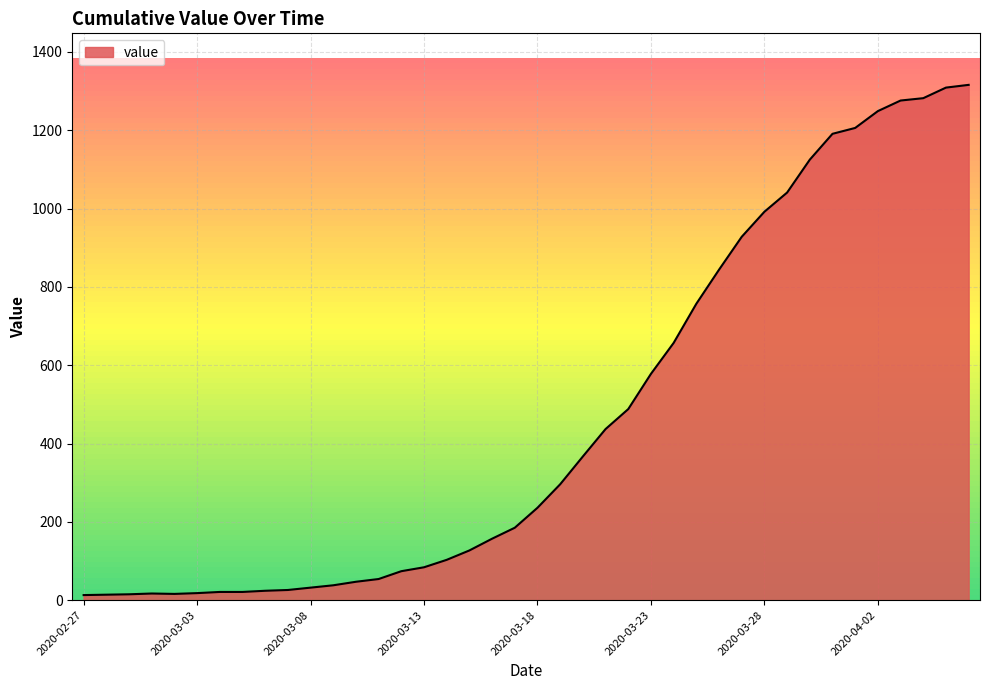

What is the smallest value displayed?

13